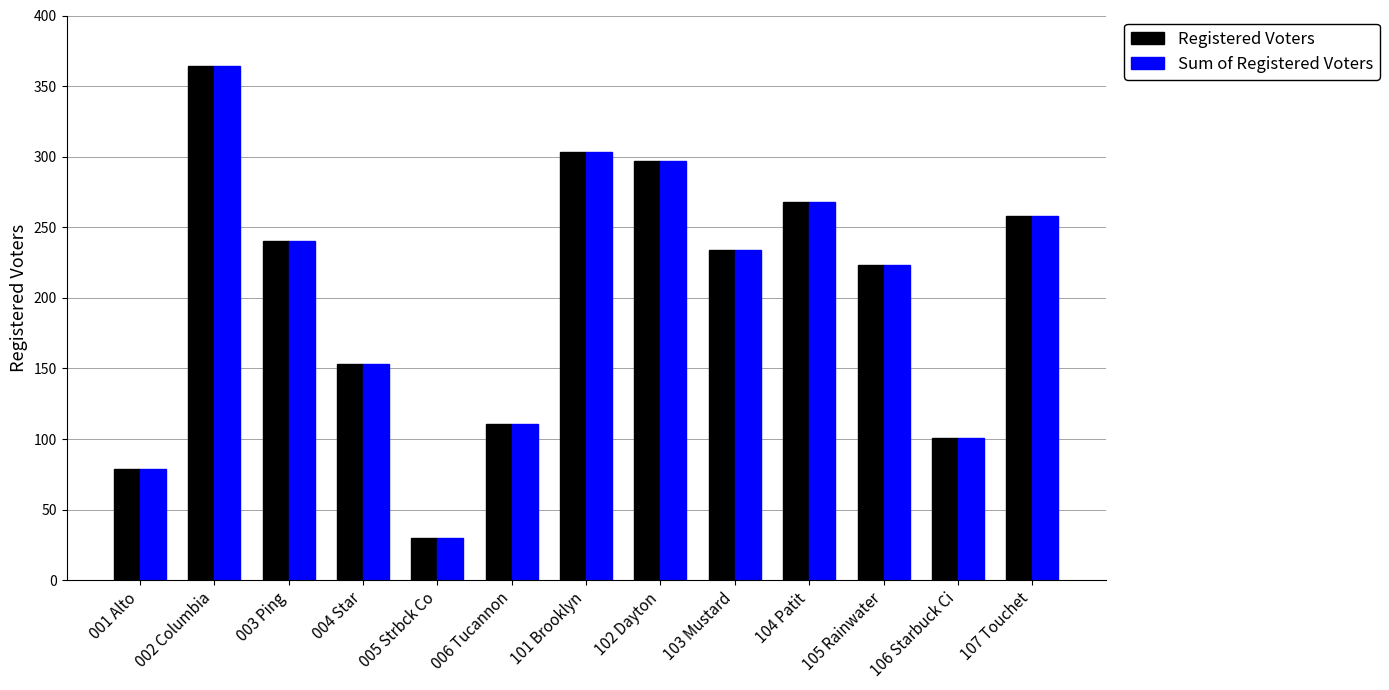

How many data points in Sum of Registered Voters are less than 234?

6